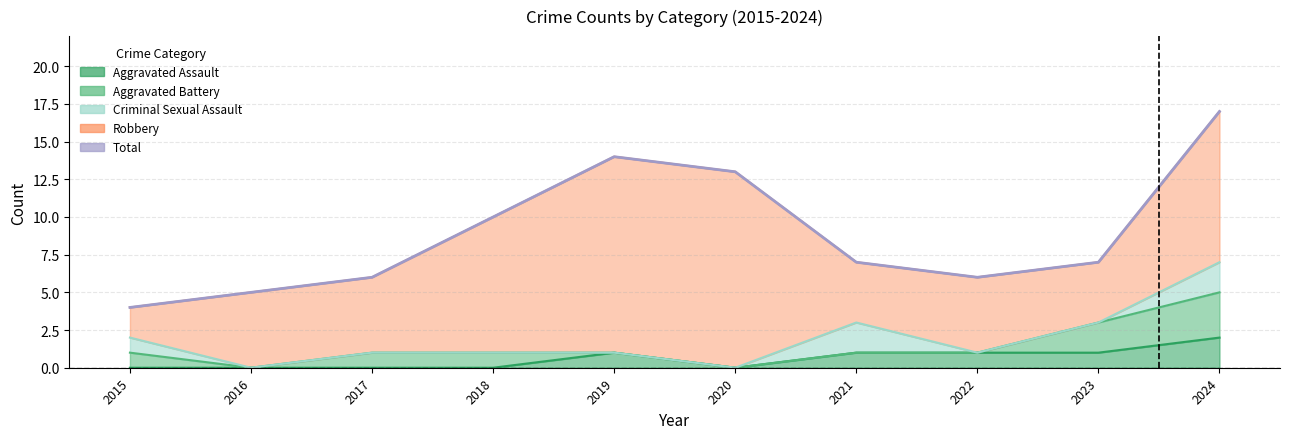

True or false: Criminal Sexual Assault and Total intersect in this chart.

False